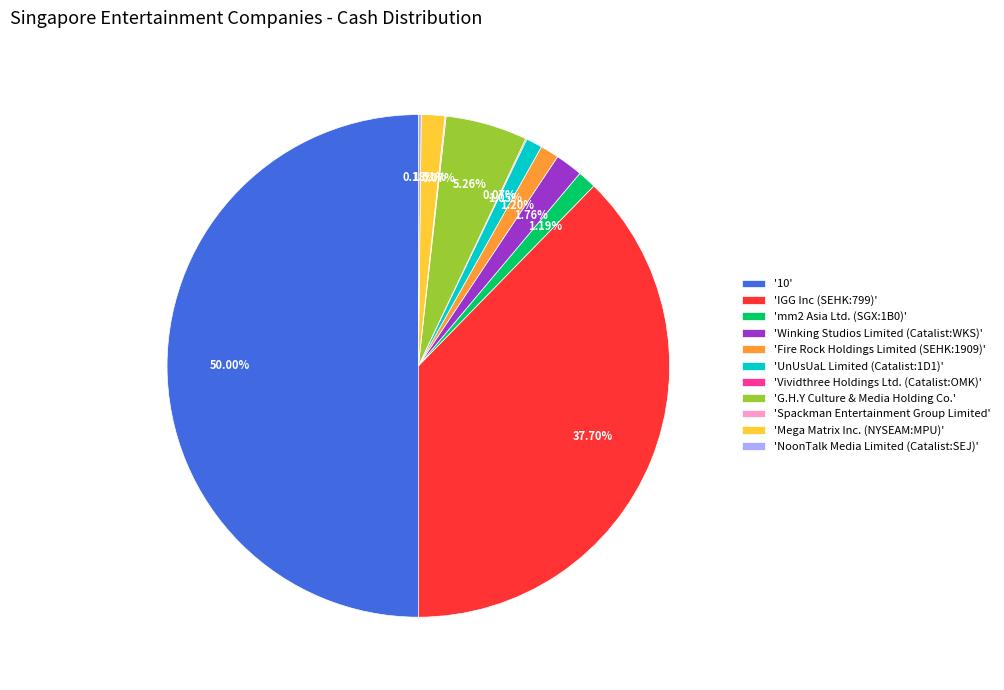

What is the largest slice in the pie chart?

'10'